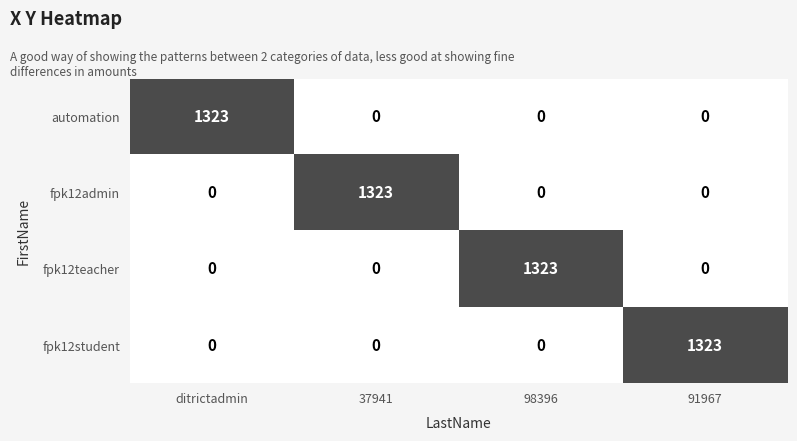

What is the maximum value for fpk12student?

1323